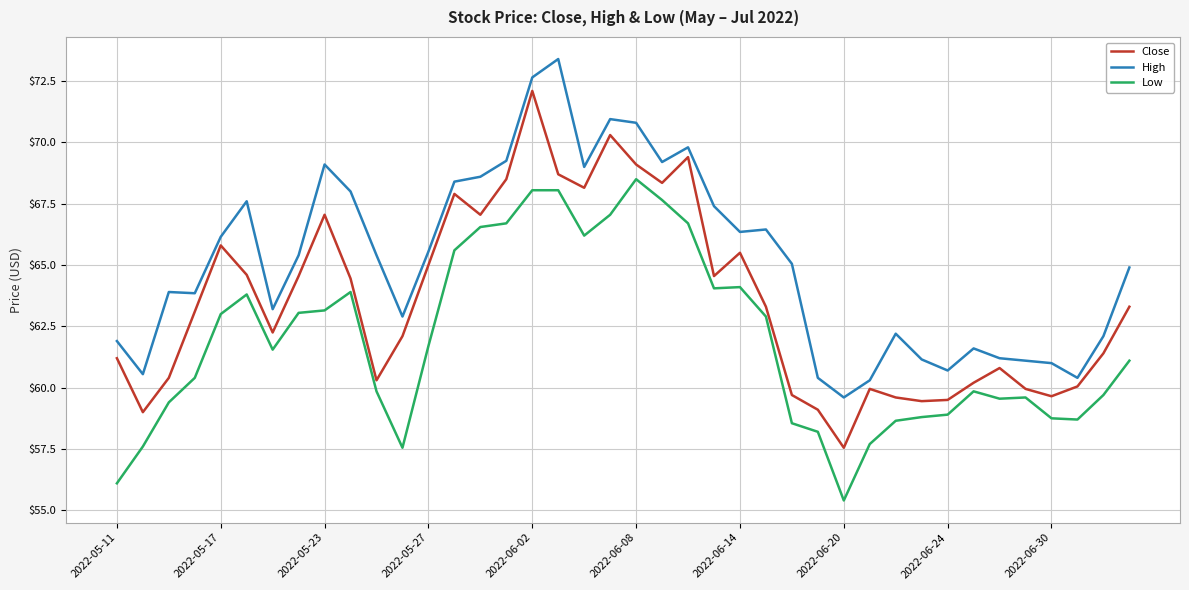

True or false: High and Low cross at least once.

False